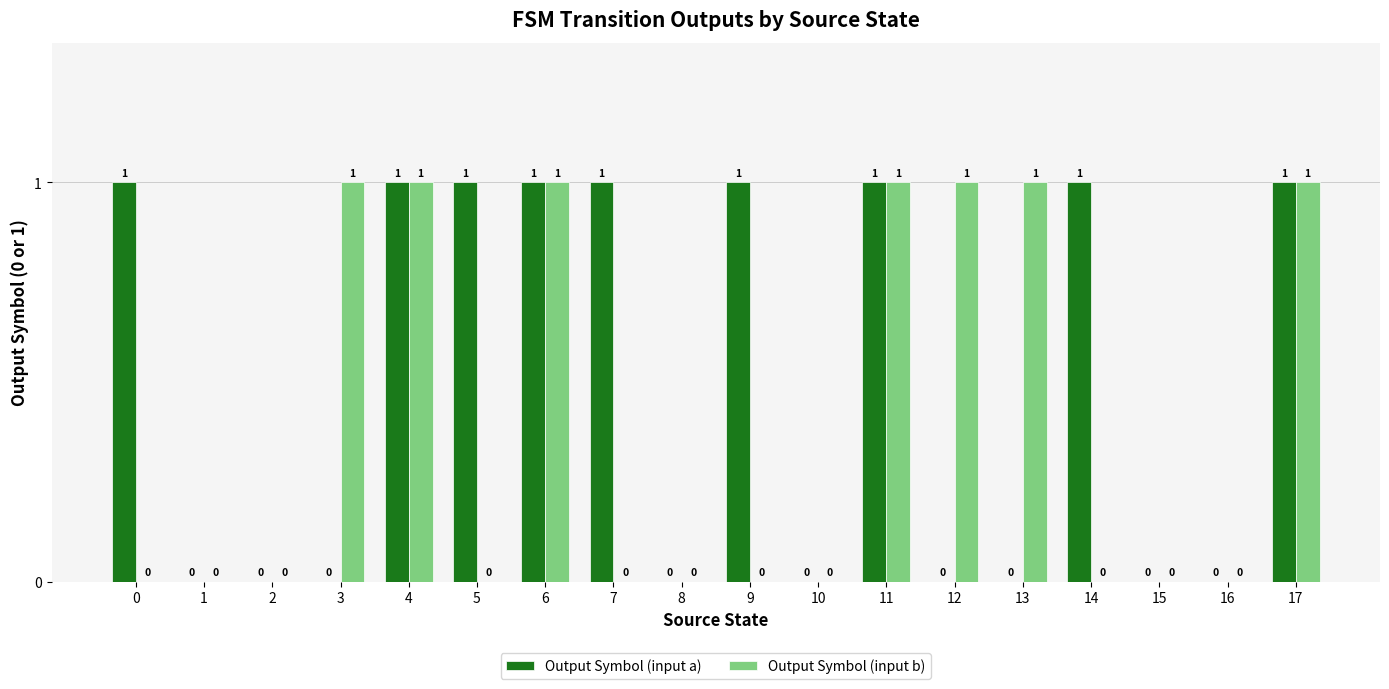

Is the value of Output Symbol (input b) at 17 greater than the value of Output Symbol (input a) at 3?

Yes